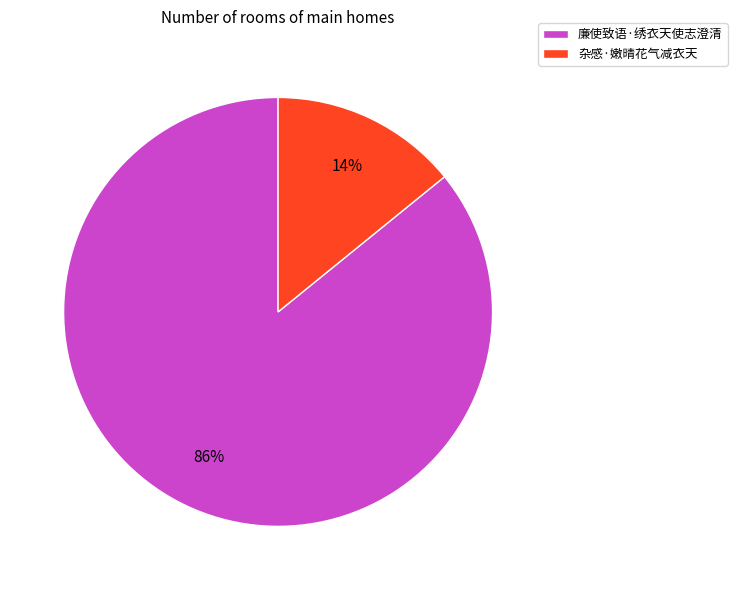

To the nearest percent, what percentage of the pie is 廉使致语·绣衣天使志澄清?

86%